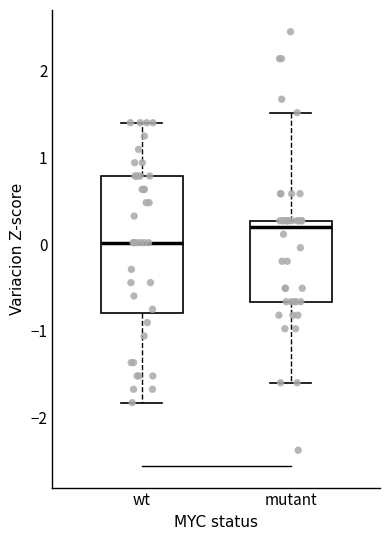

Reading left to right, read every box against the y-axis: the position of its median line, the range the box covers, and the ends of its whiskers. The values are not printed on the chart, so give them approximately, as read against the axis.

wt: median 0.0, box -0.8 to 0.8, whiskers -1.8 to 1.4
mutant: median 0.2, box -0.7 to 0.3, whiskers -1.6 to 1.5